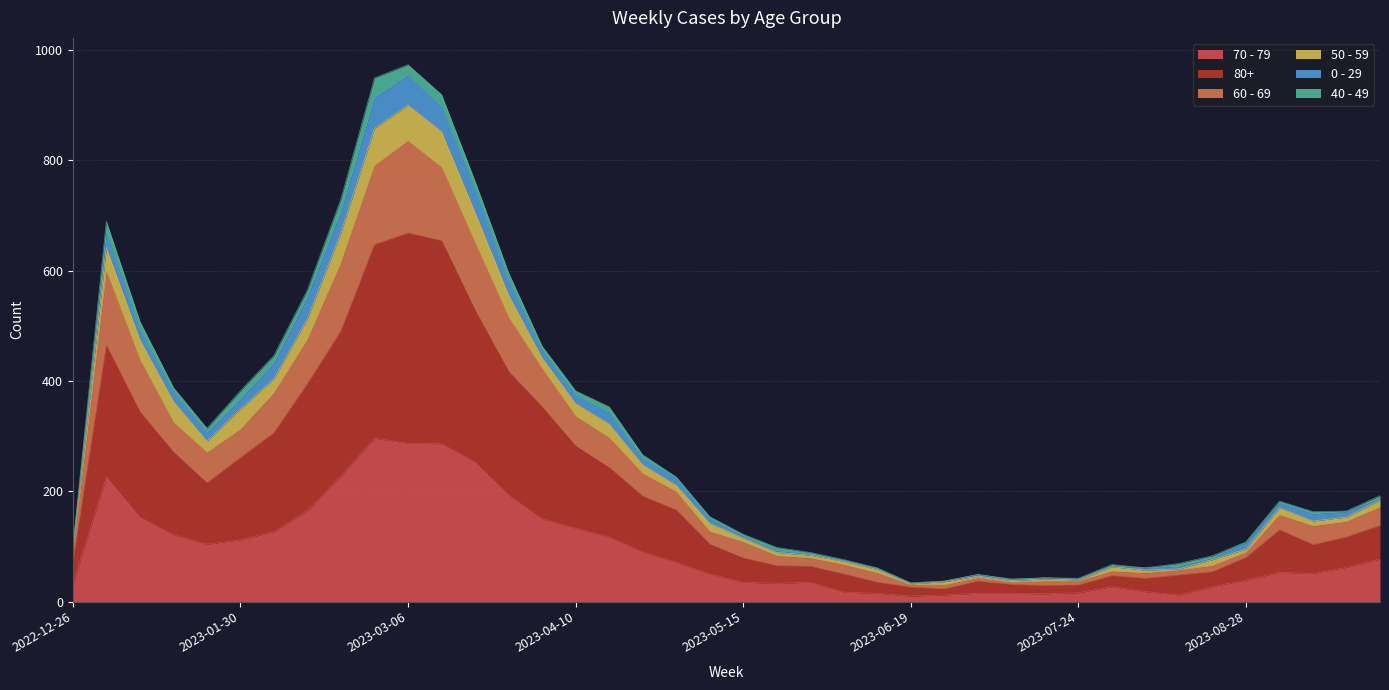

True or false: 70 - 79 has a value of 16 at 2023-07-24.

True